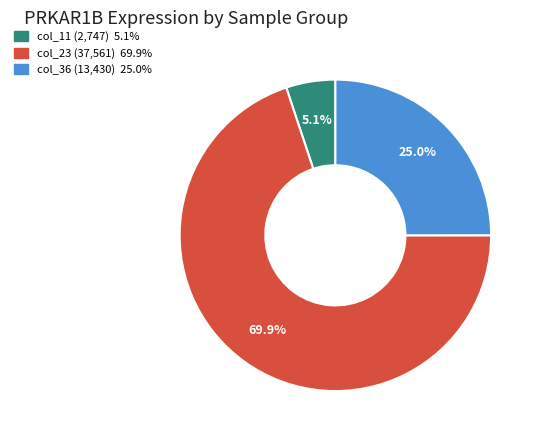

Is there a majority slice in this chart?

Yes